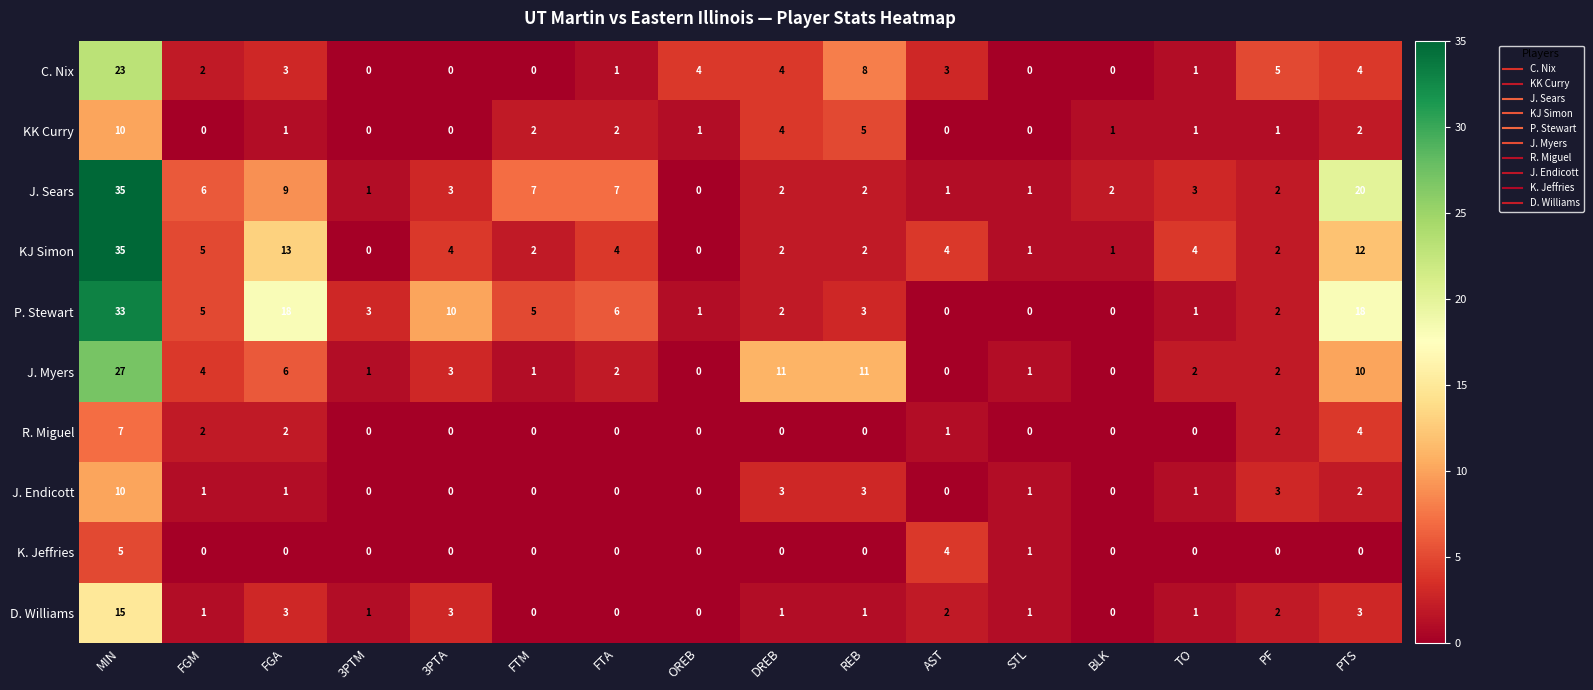

What is the total value across all series at FGA?

56